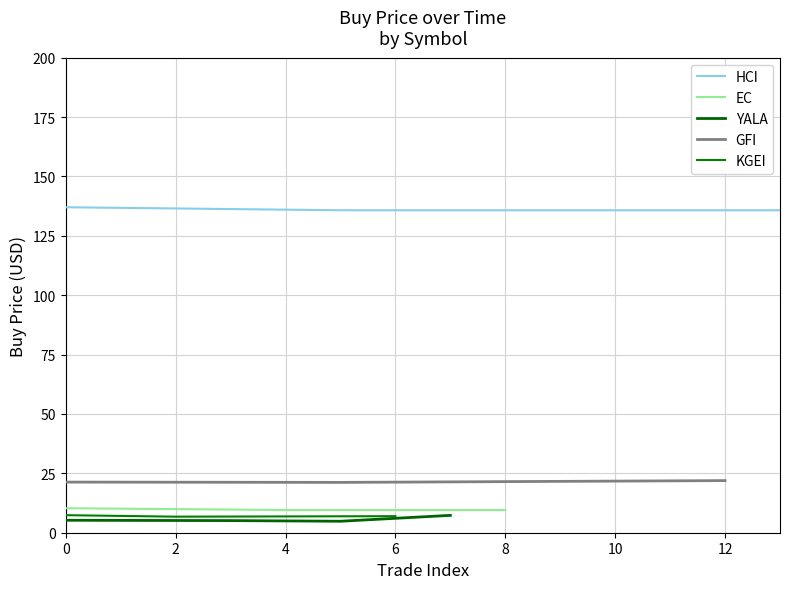

Does the chart display data point markers on the line(s)?

No